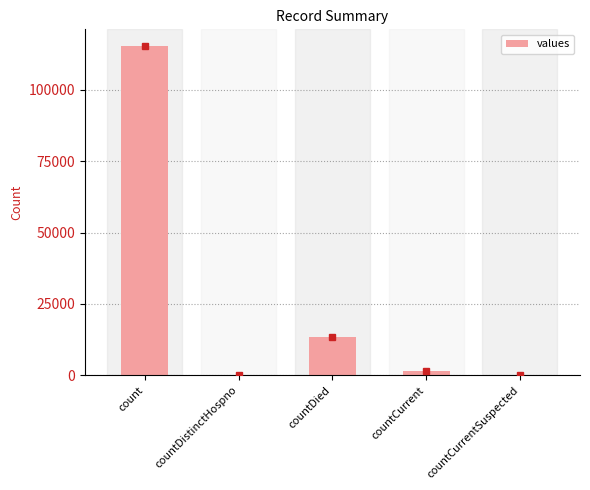

At which label is the value closest to 57689?

countDied